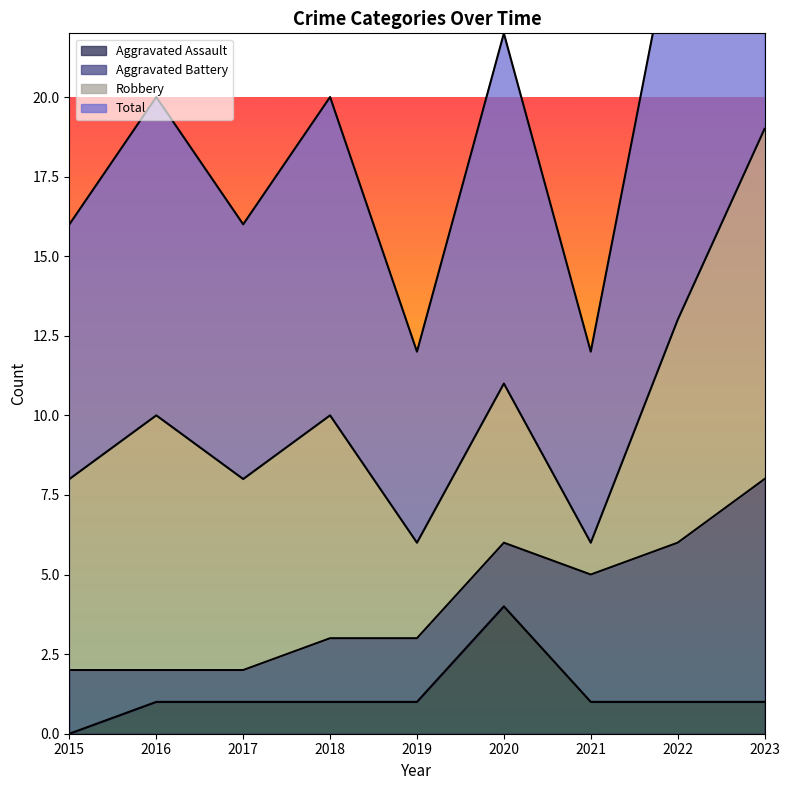

Is it true that Aggravated Assault equals 1 at 2017?

True